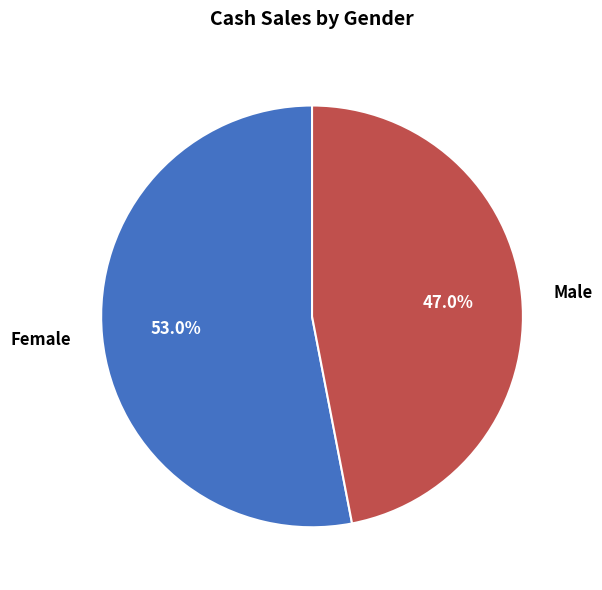

How many slices are in this pie chart?

2